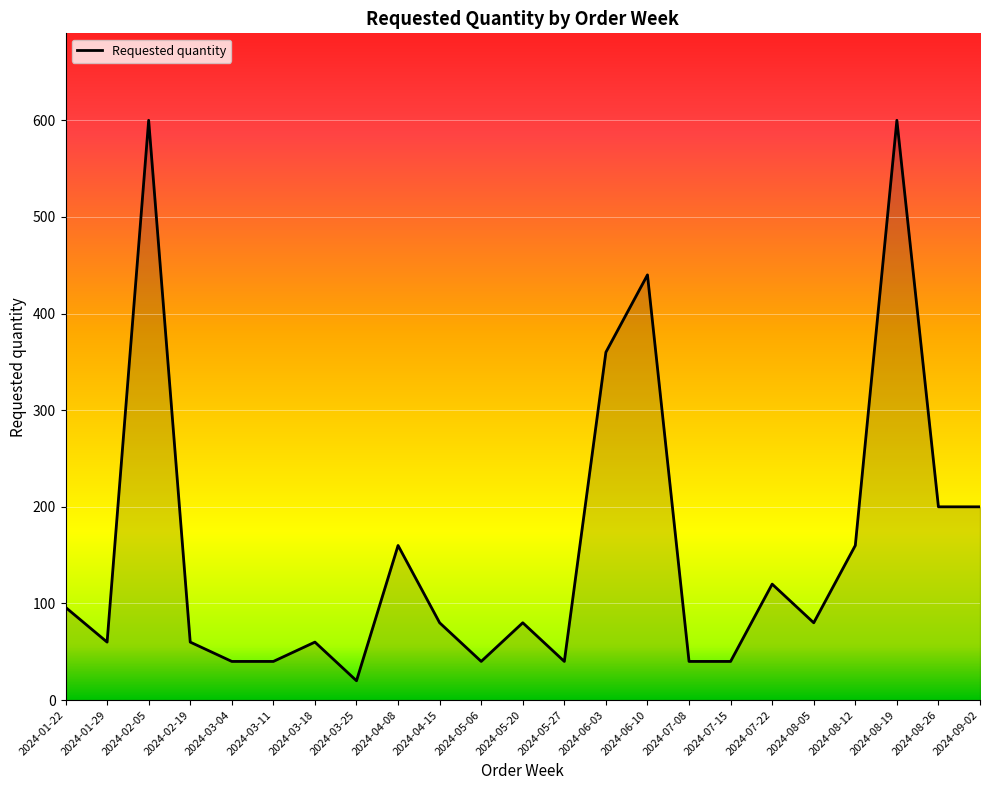

Reading right to left, extract all data points from this chart.

2024-09-02=200	2024-08-26=200	2024-08-19=600	2024-08-12=160	2024-08-05=80	2024-07-22=120	2024-07-15=40	2024-07-08=40	2024-06-10=440	2024-06-03=360	2024-05-27=40	2024-05-20=80	2024-05-06=40	2024-04-15=80	2024-04-08=160	2024-03-25=20	2024-03-18=60	2024-03-11=40	2024-03-04=40	2024-02-19=60	2024-02-05=600	2024-01-29=60	2024-01-22=96